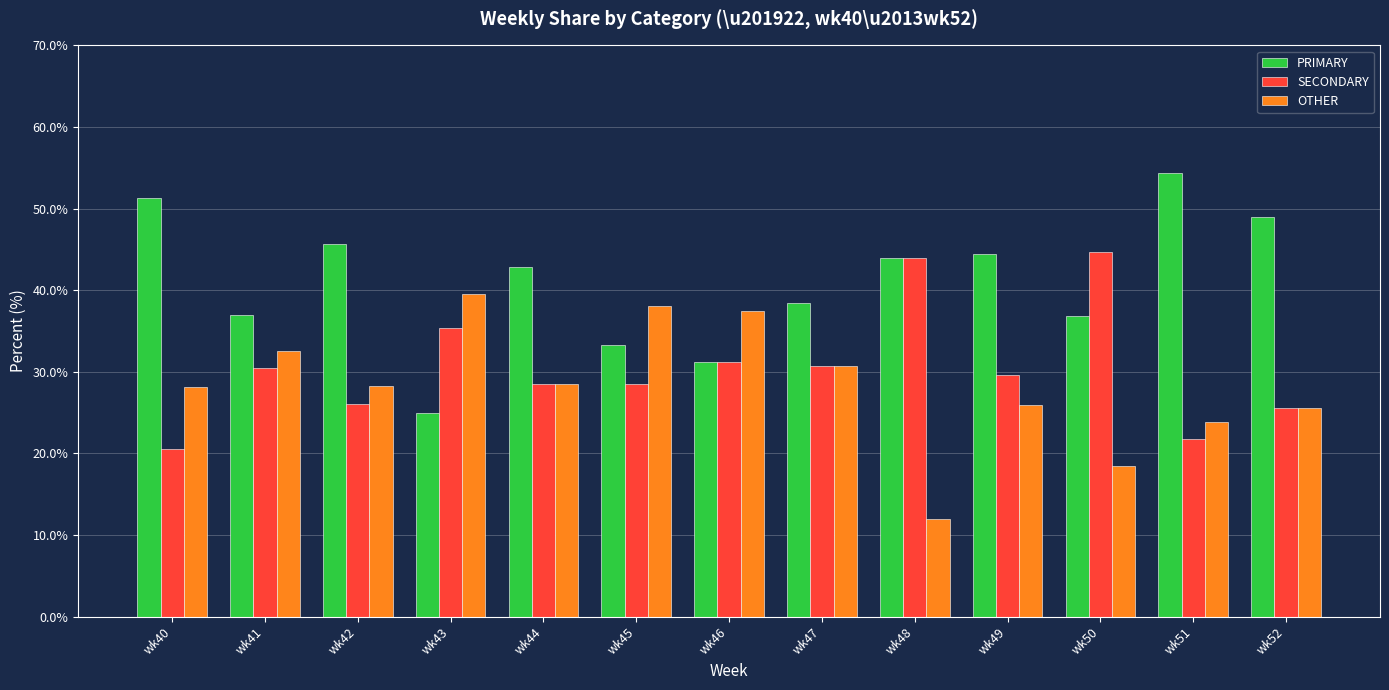

Is the value of SECONDARY at wk47 greater than the value of OTHER at wk46?

No